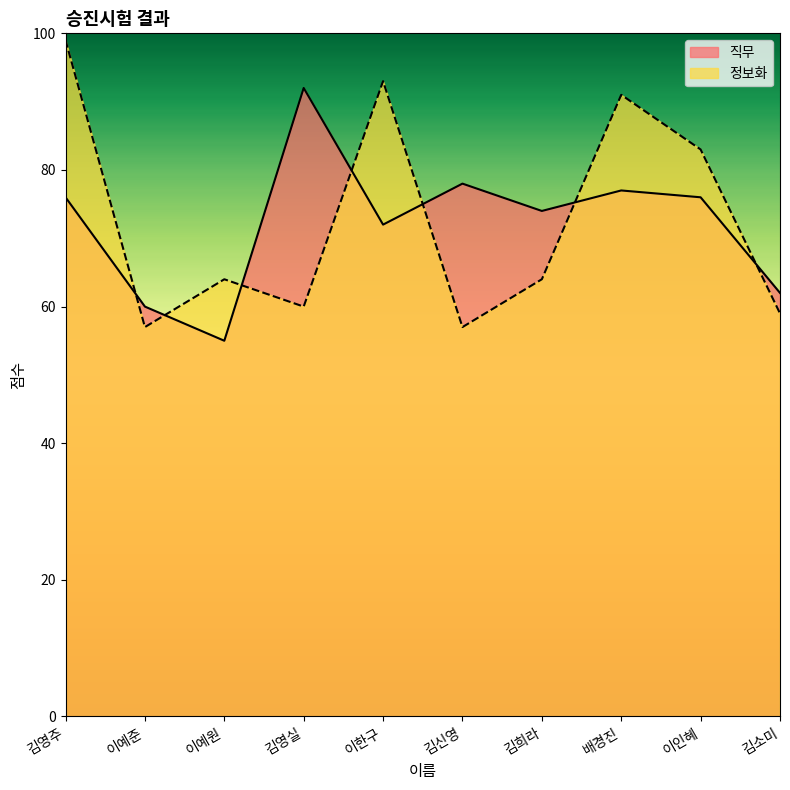

Is it true that 직무 equals 18 at 이한구?

False